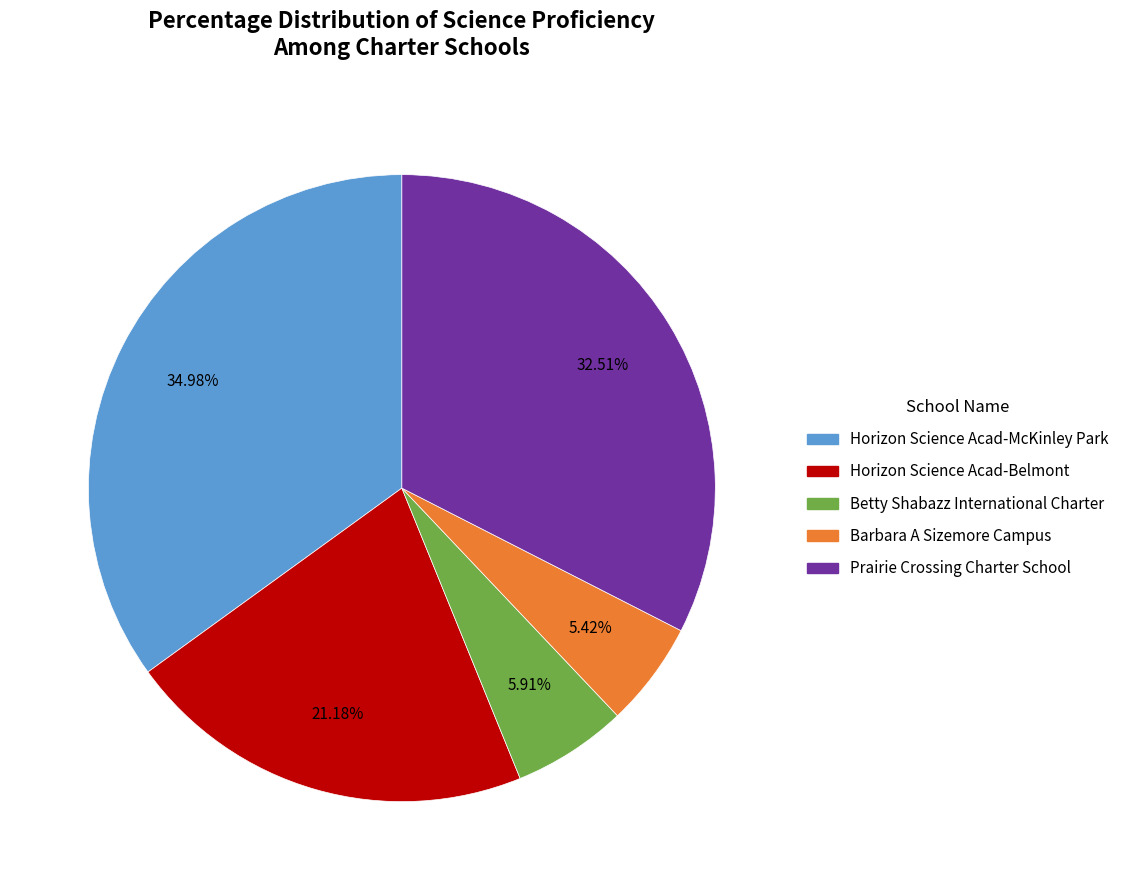

Between Prairie Crossing Charter School and Betty Shabazz International Charter, which is larger?

Prairie Crossing Charter School